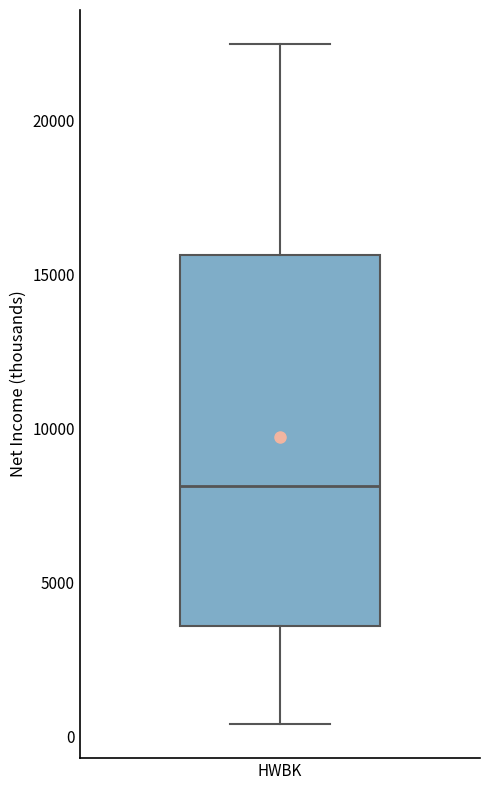

Read this box plot against the y-axis: the position of the median line, the range covered by the box, and the ends of both whiskers. The values are not printed on the chart, so give them approximately, as read against the axis.

median 8000, box 3500 to 15500, whiskers 500 to 22500